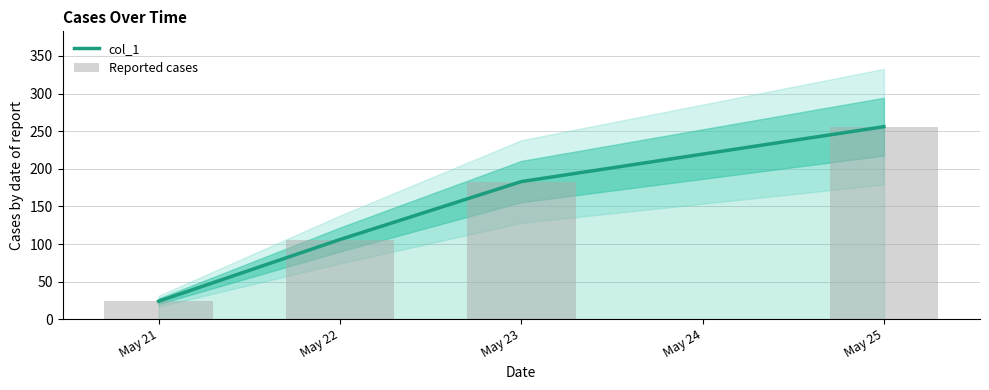

What is the value of the col_1 bar at the 3rd from the left?

183